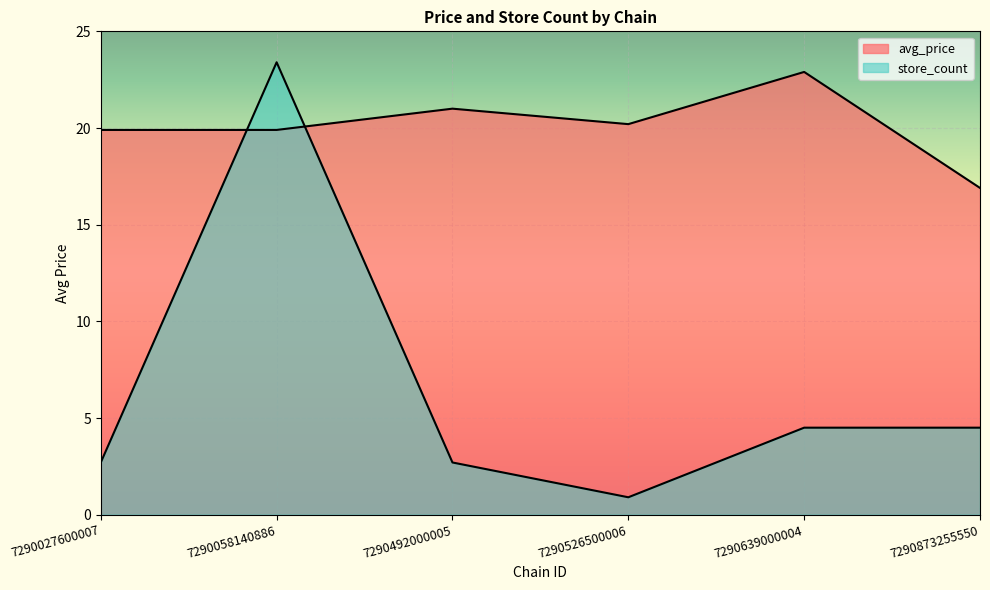

At 7290058140886, list the series in order from largest to smallest.

store_count, avg_price